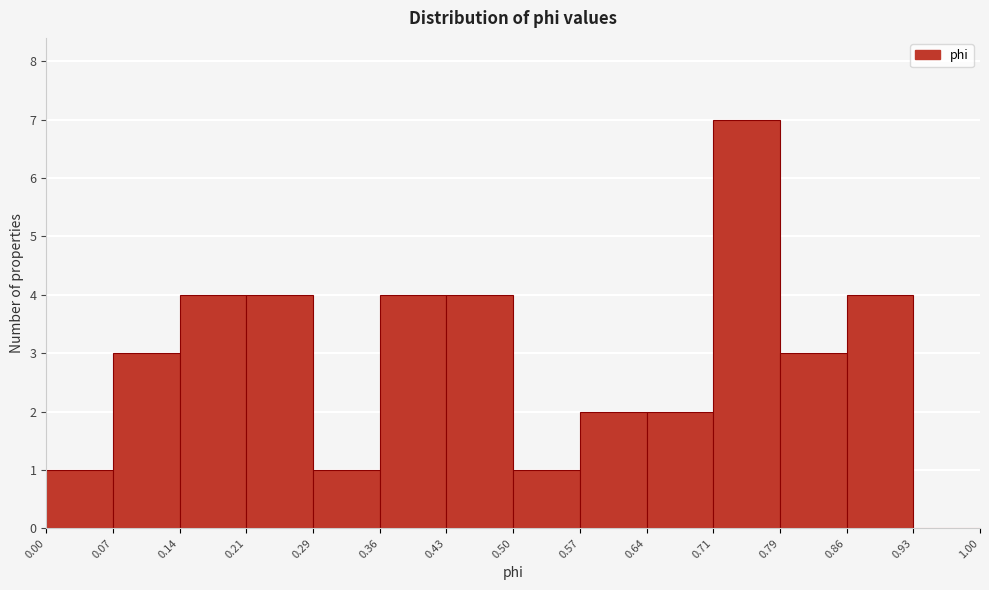

Reading left to right, transcribe this chart: for each bar, give the range it covers on the x-axis and its height. The values are not printed on the chart, so give them approximately, as read against the axis.

0.00 to 0.07: 1
0.07 to 0.14: 3
0.14 to 0.21: 4
0.21 to 0.29: 4
0.29 to 0.36: 1
0.36 to 0.43: 4
0.43 to 0.50: 4
0.50 to 0.57: 1
0.57 to 0.64: 2
0.64 to 0.71: 2
0.71 to 0.79: 7
0.79 to 0.86: 3
0.86 to 0.93: 4
0.93 to 1.00: 0